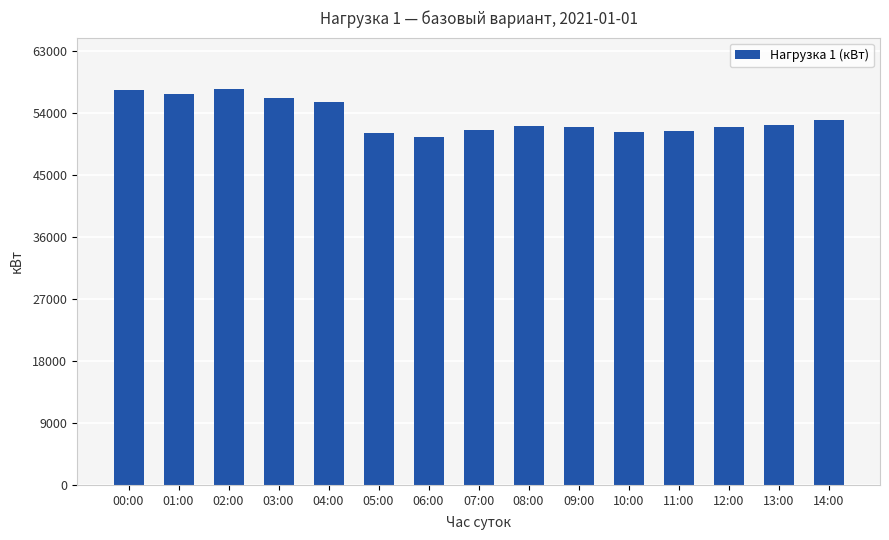

True or false: the data shows 52327 at 13:00.

True